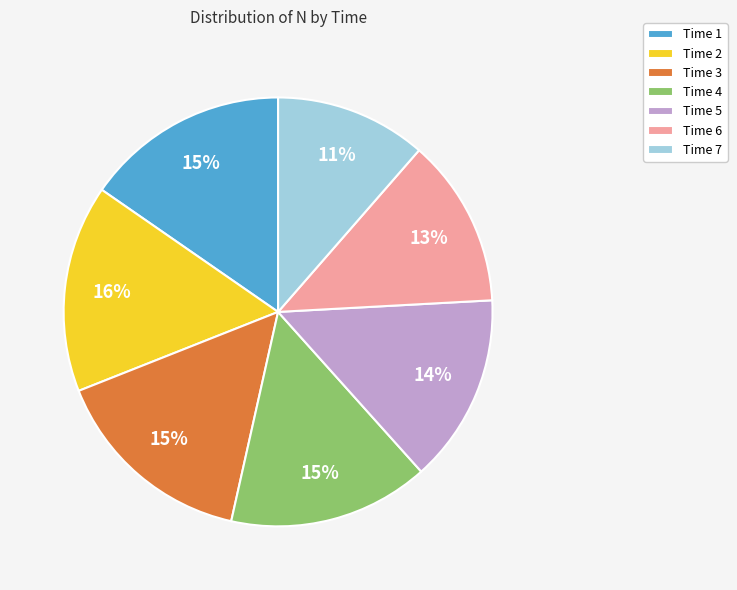

To the nearest percent, what is the difference between the Time 1 and Time 7 slice percentages?

4%